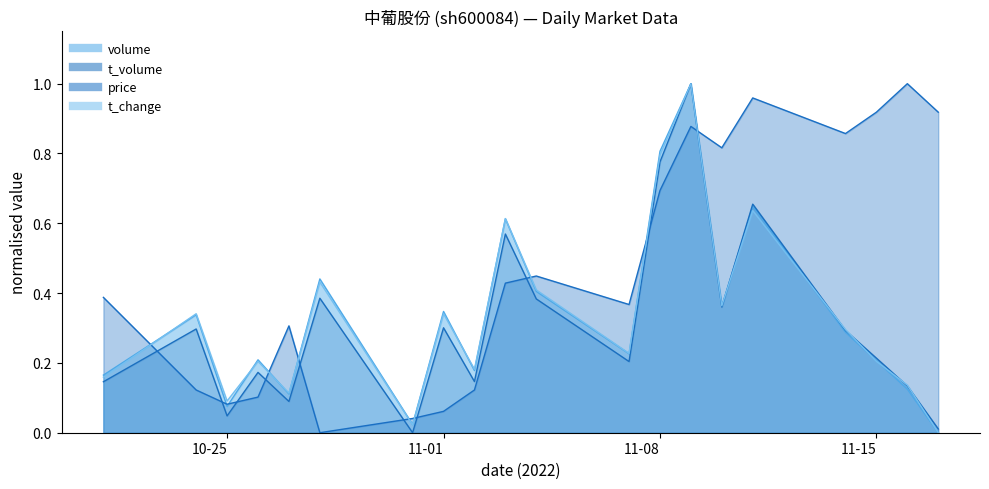

What is the spread (max minus min) of values at 2022-11-16?

0.9